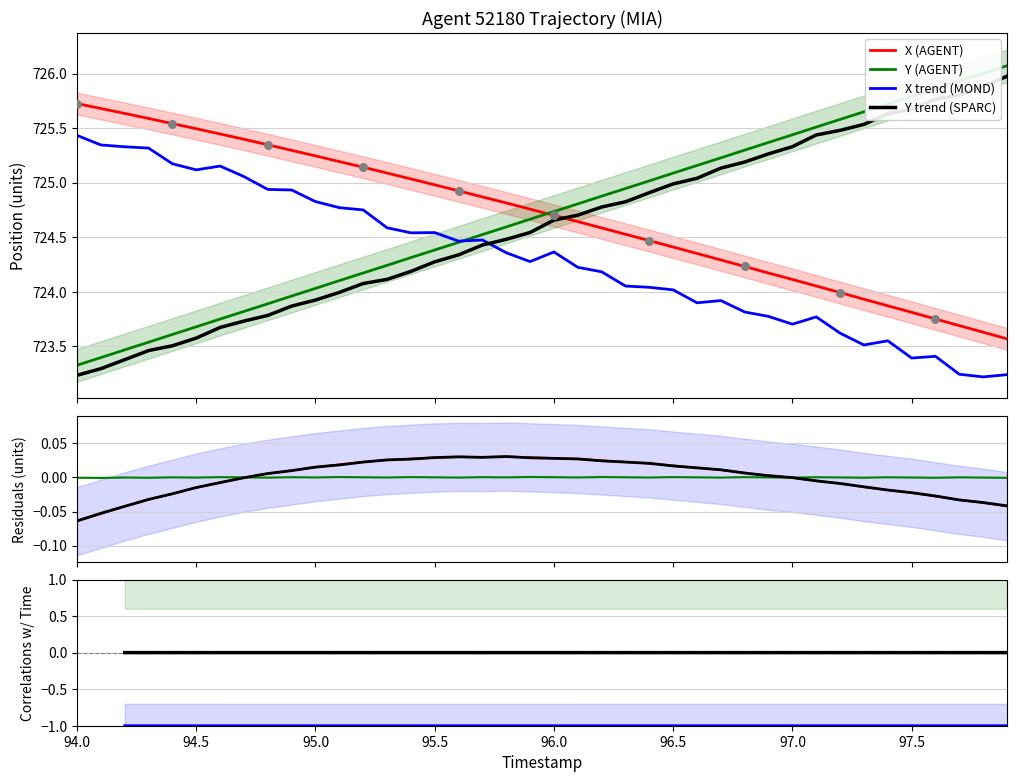

What is the minimum value for Y (AGENT)?

723.3